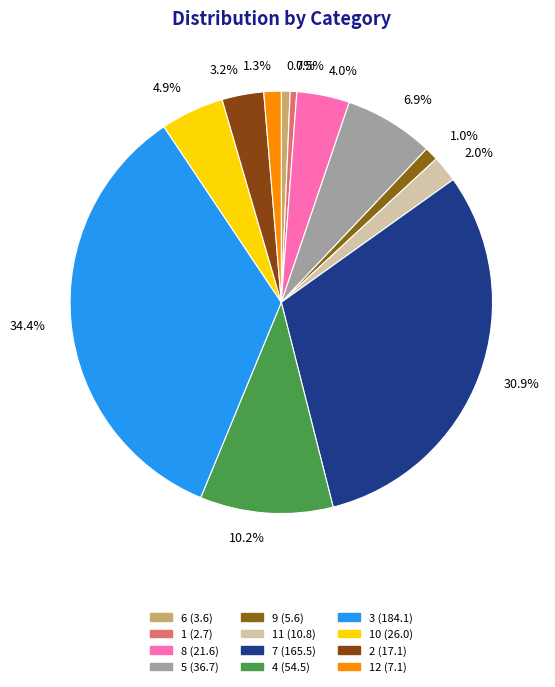

Is the sum of 10.2% and 1.3% greater than half?

No